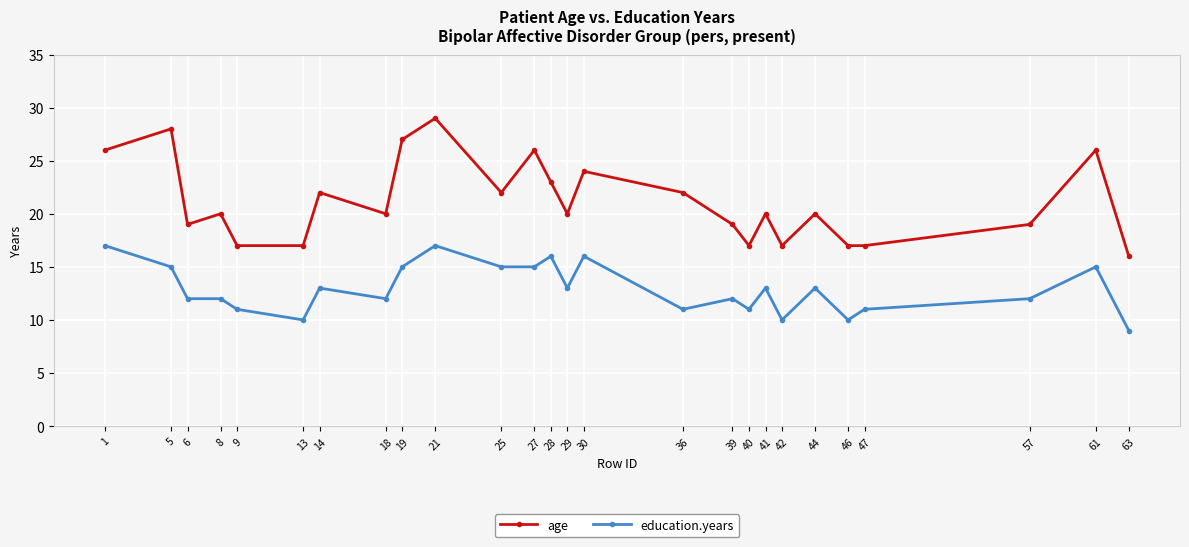

Is this an area chart (filled region under the line)?

No